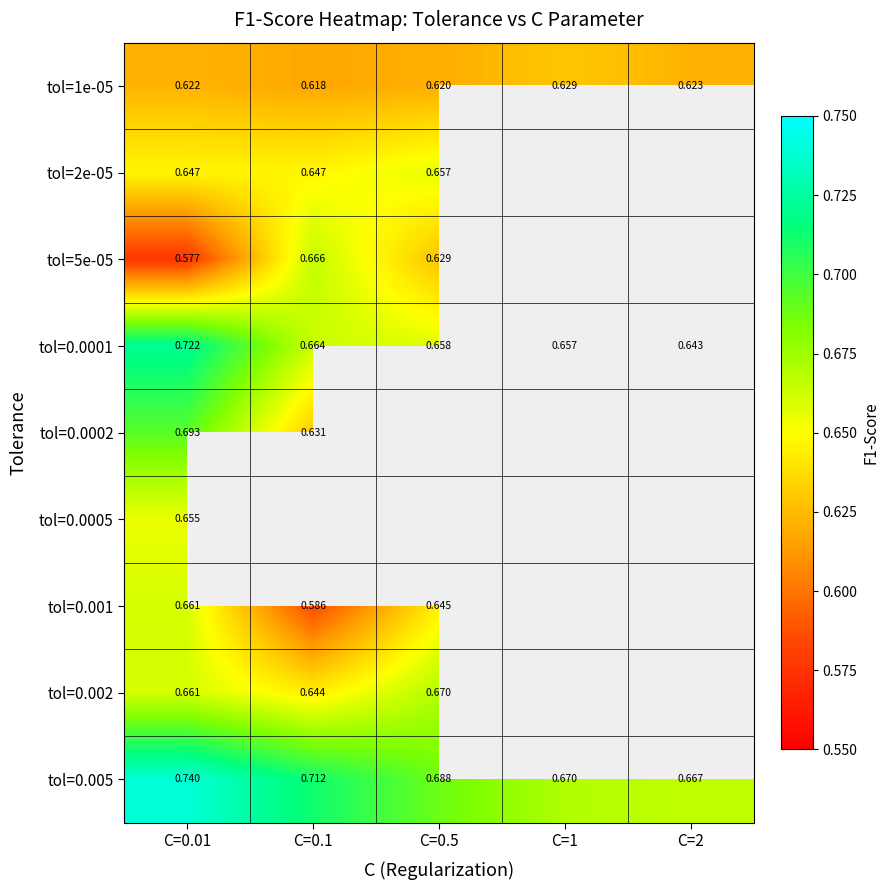

Is the value of tol=0.005 at C=0.5 greater than the value of tol=0.001 at C=0.01?

Yes